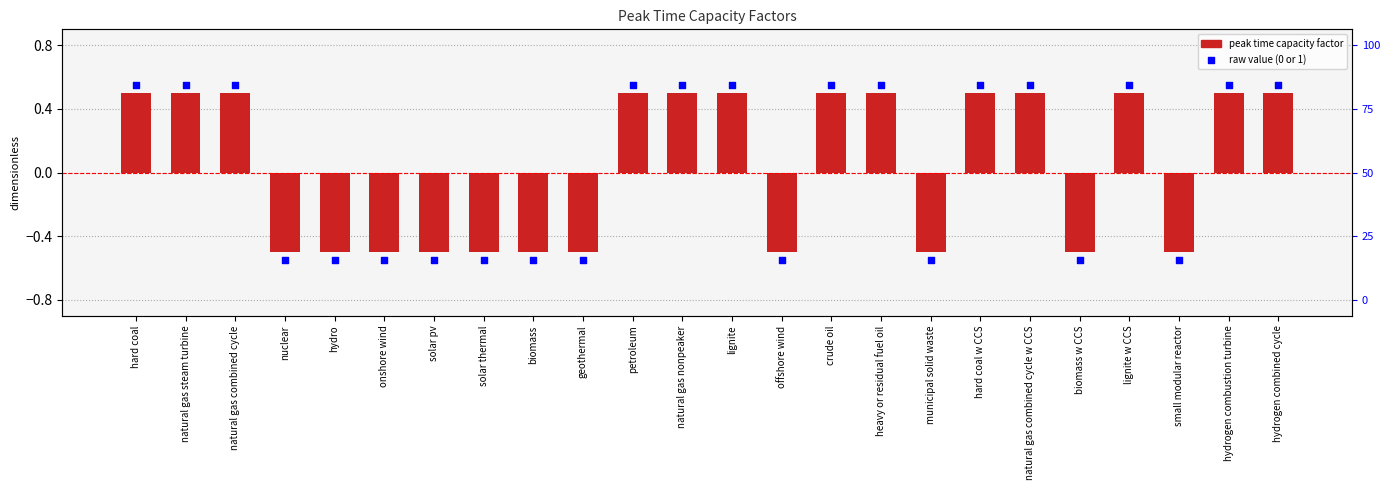

Between lignite w CCS and hard coal w CCS, which is larger?

lignite w CCS